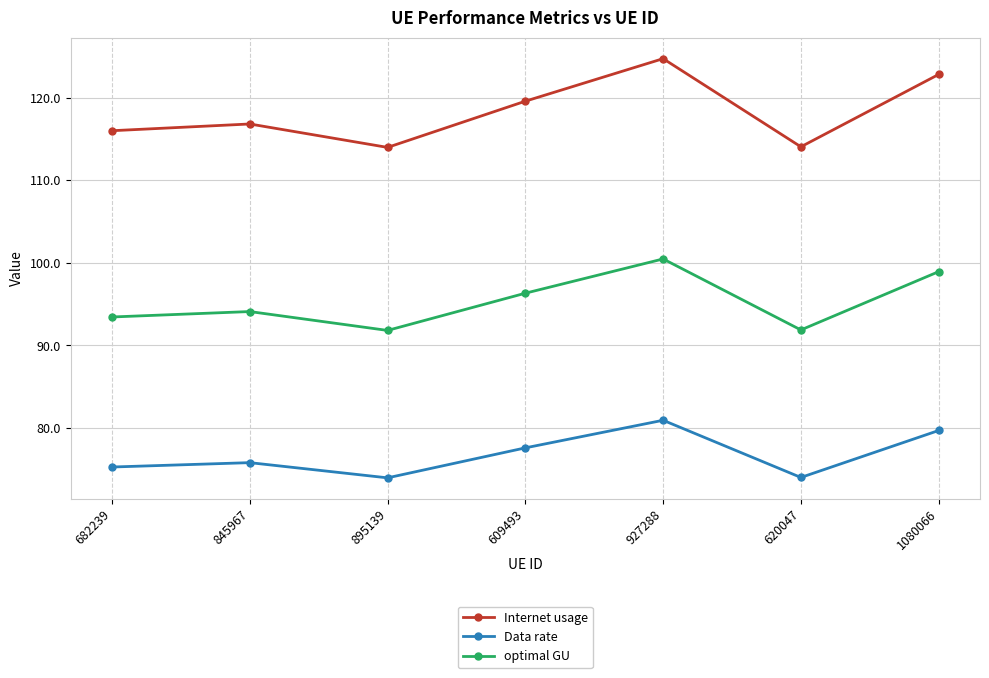

Is the value of Data rate at 895139 greater than the value of optimal GU at 845967?

No